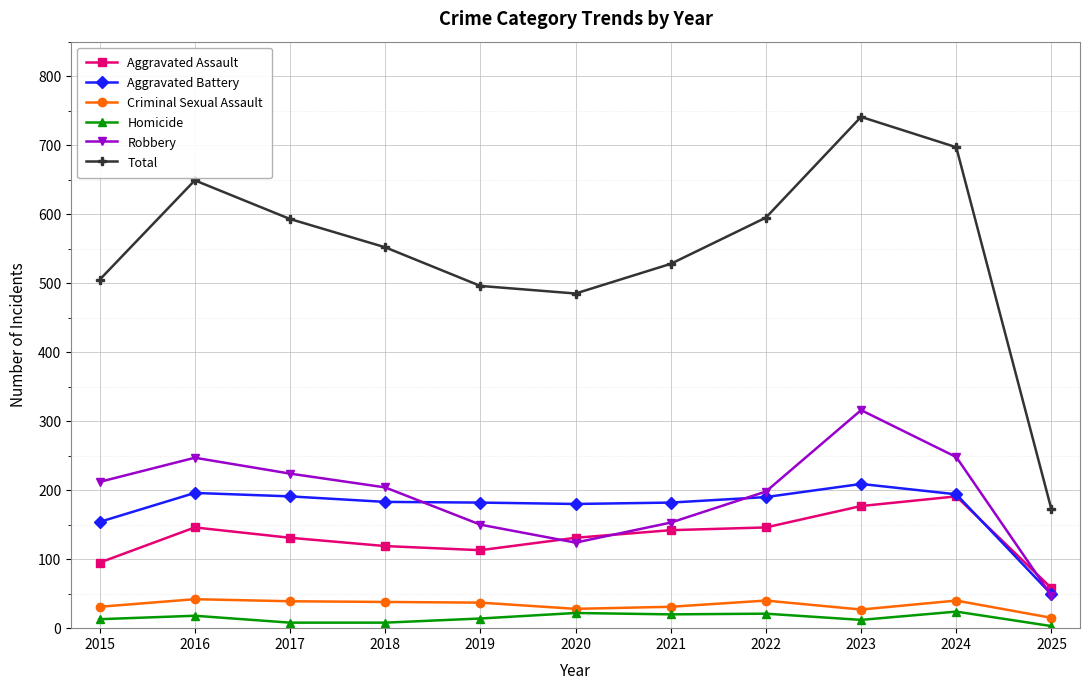

In Total, how many points are lower than both neighbors (excluding endpoints)?

1